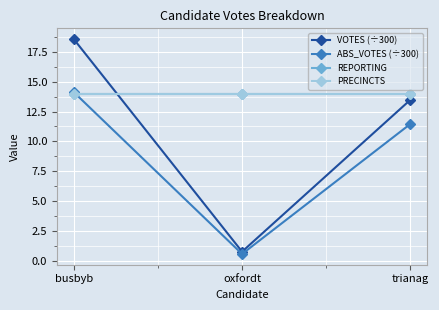

At how many categories does at least one series exceed 12?

3